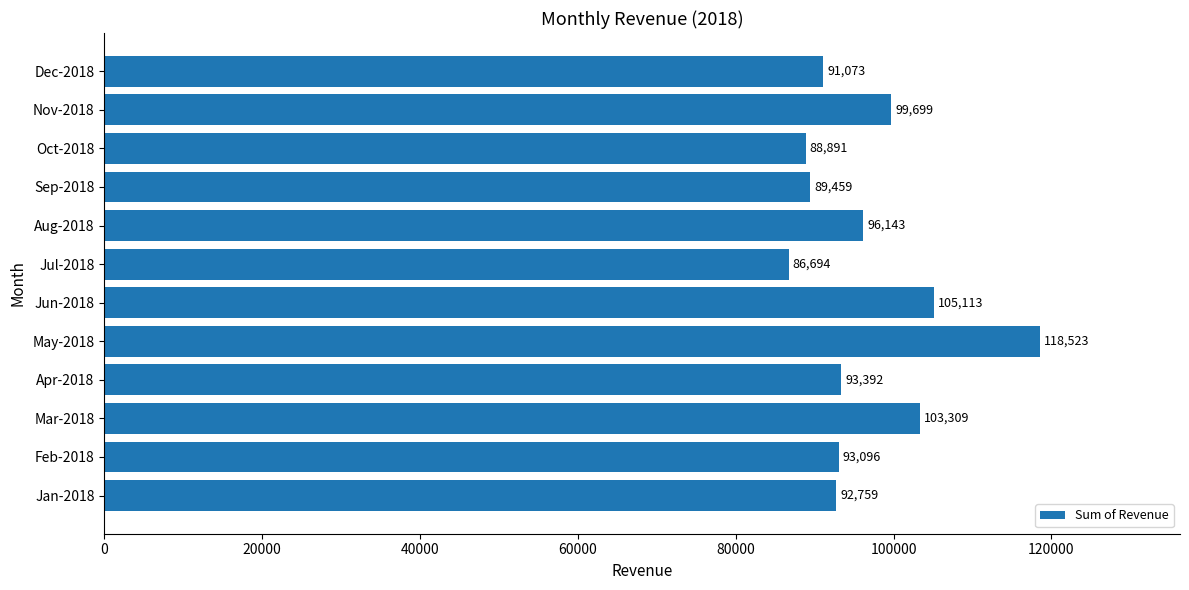

Count the number of data series in this chart.

1